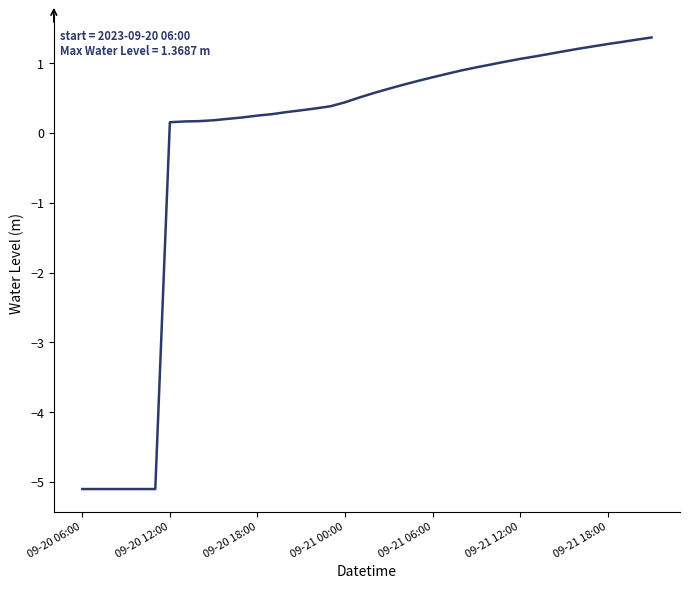

What is the greatest value displayed?

1.4